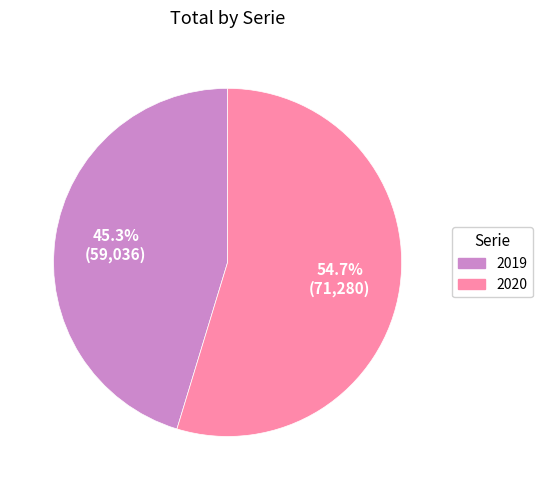

Which slice is the largest?

2020